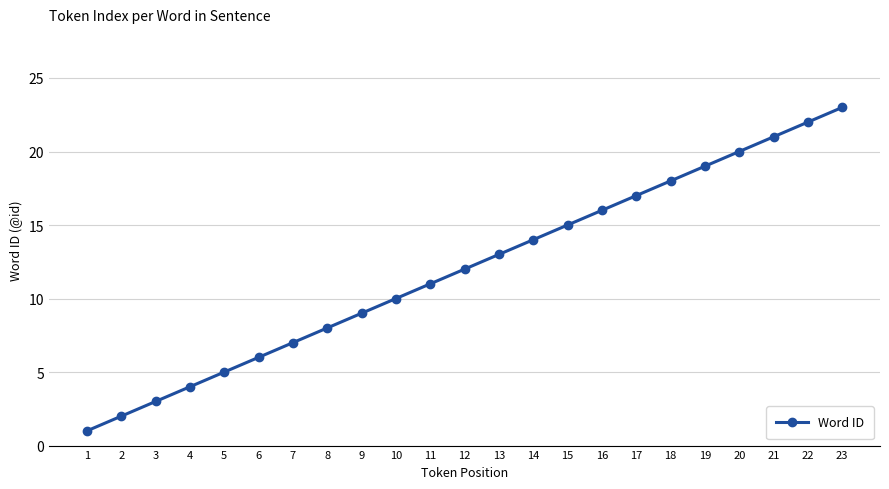

List the labels in order of value, largest first.

23, 22, 21, 20, 19, 18, 17, 16, 15, 14, 13, 12, 11, 10, 9, 8, 7, 6, 5, 4, 3, 2, 1